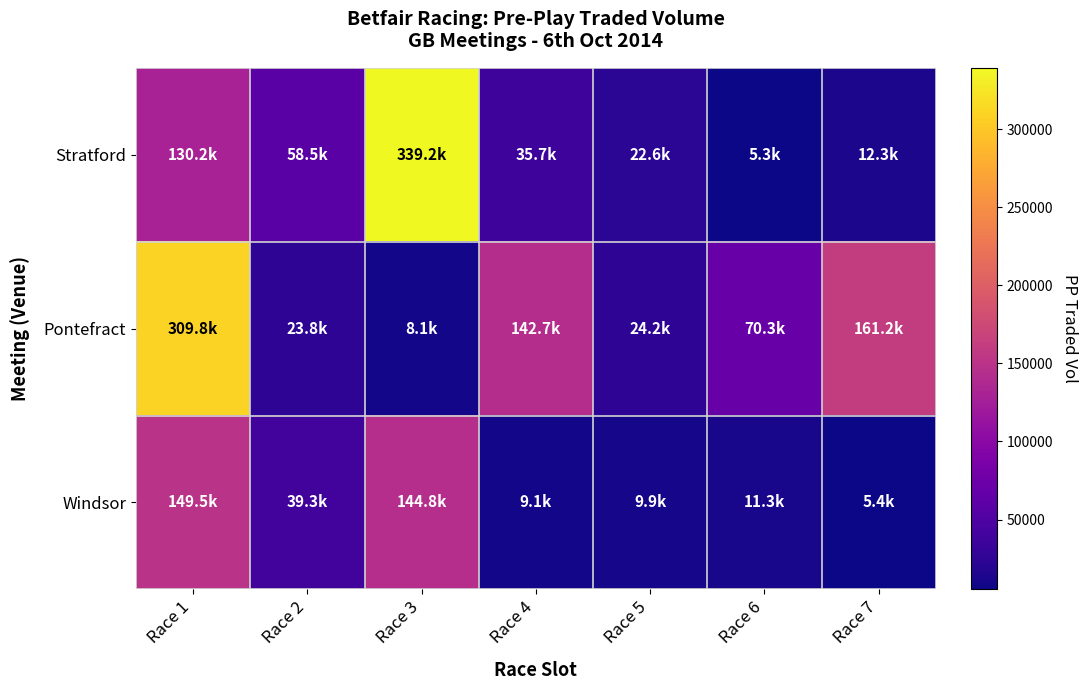

Which series has the largest total across all categories?

Pontefract